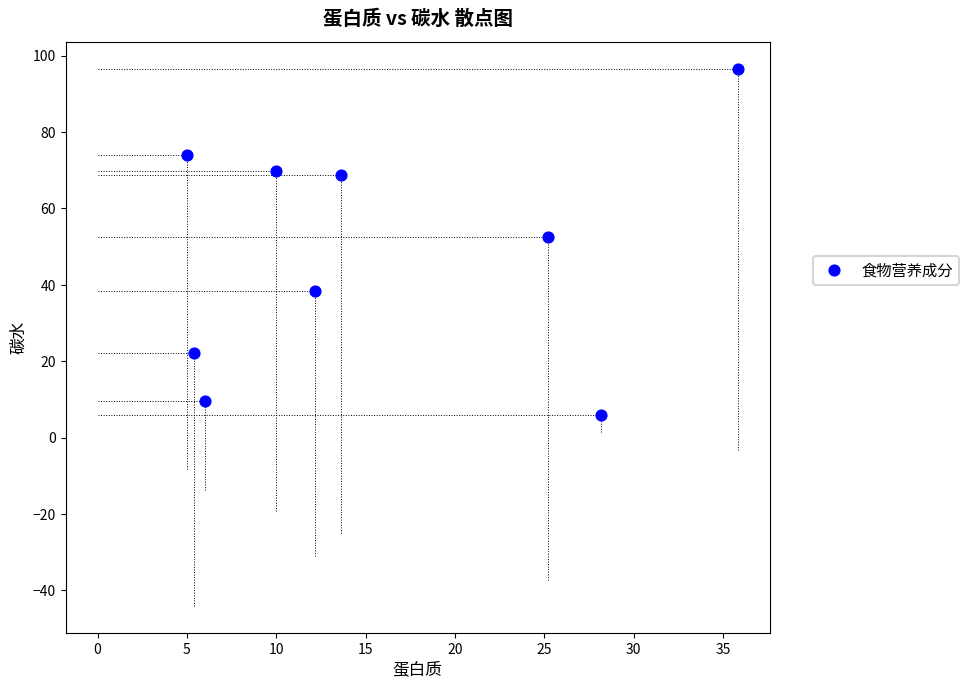

What is the range of Y values (max minus min)?

90.7